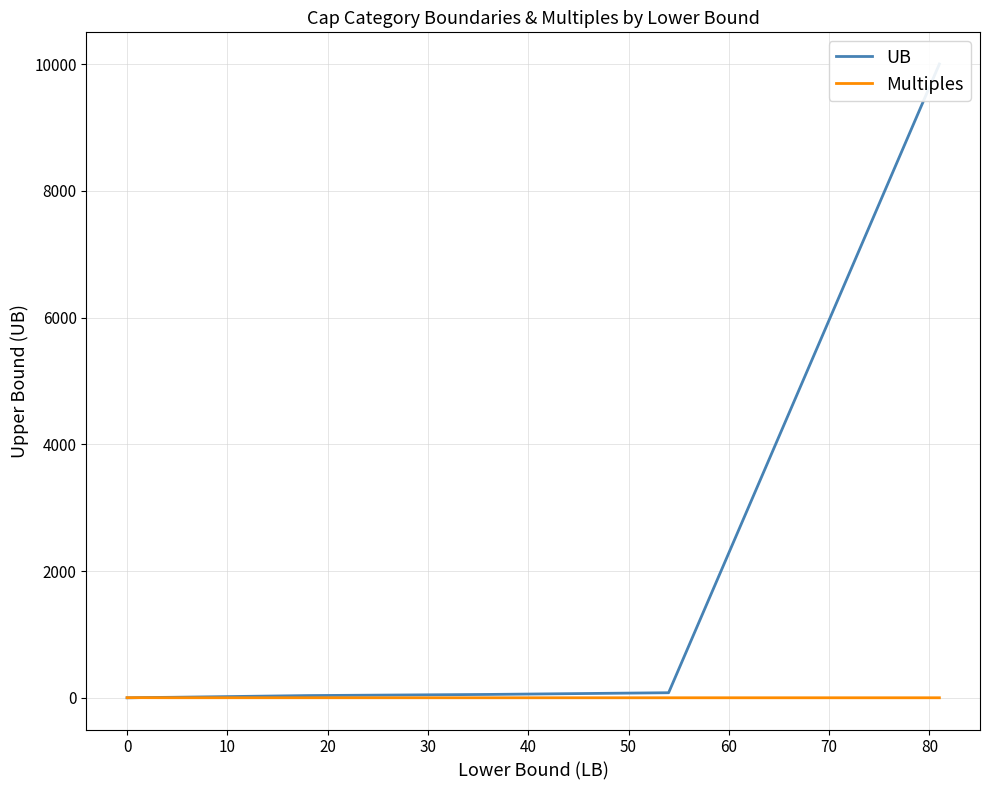

What is the average value of the UB series?

1133.8